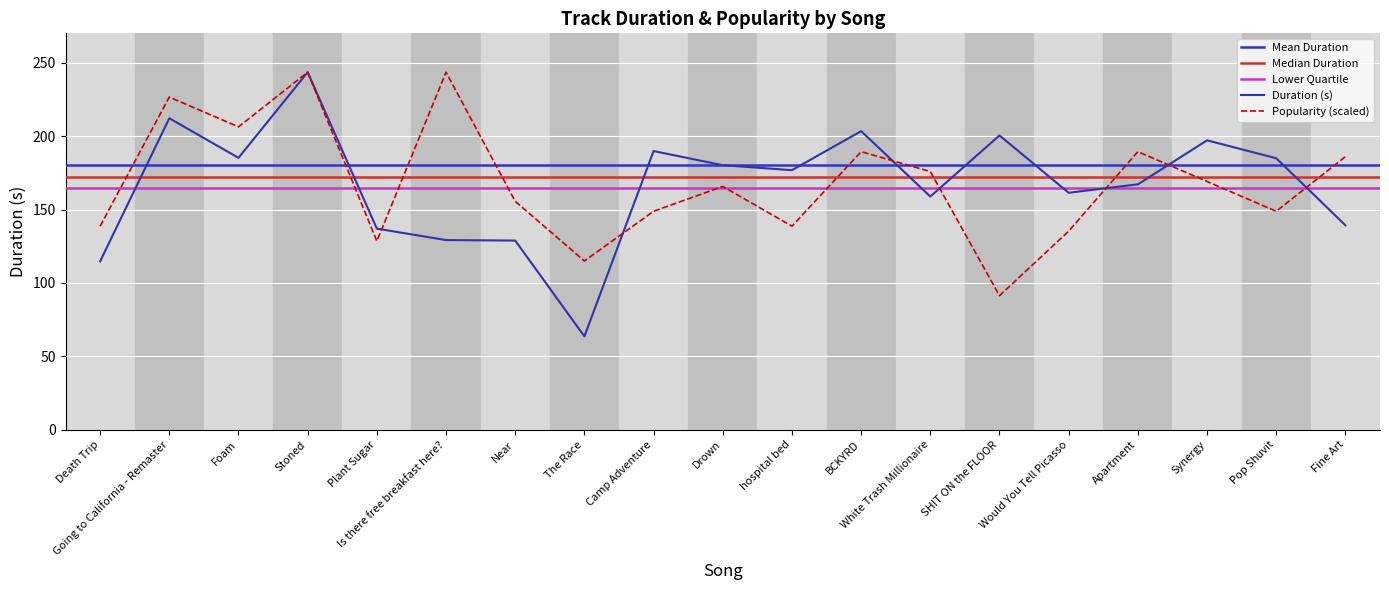

At which label is Popularity closest to 167?

Drown